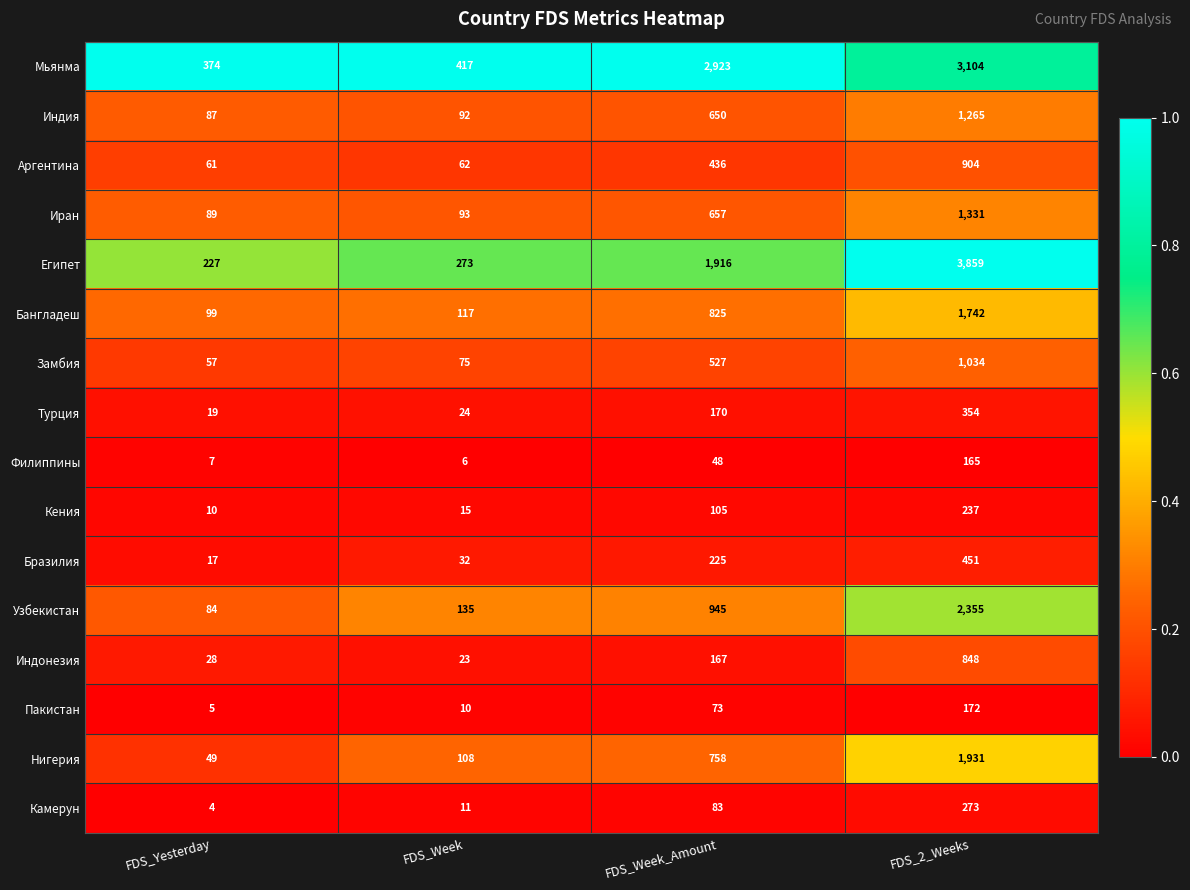

What is the total value across all series at FDS_Yesterday?

1217